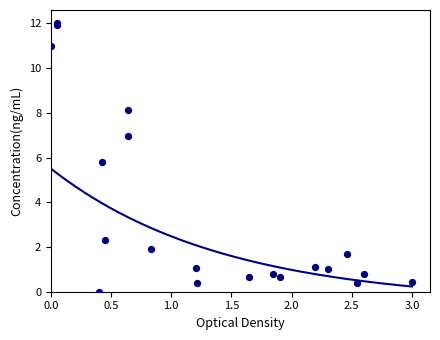

What Y value in the scatter plot is closest to 6?

5.8